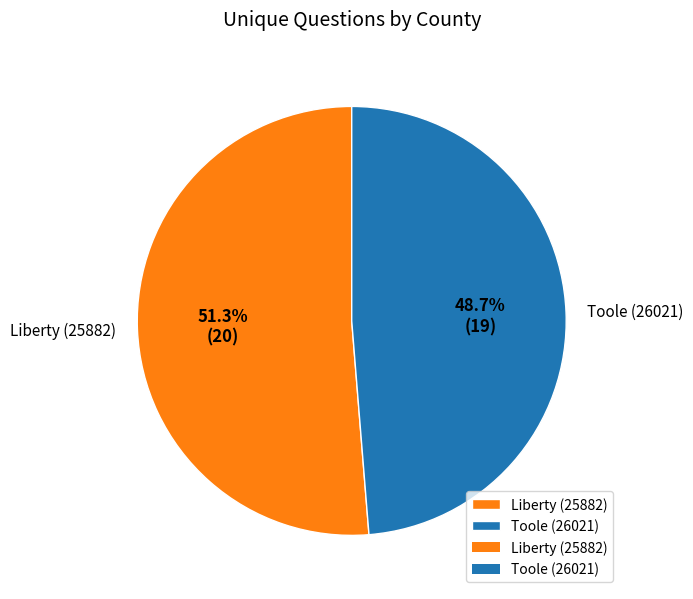

Does any single category account for the majority?

Yes